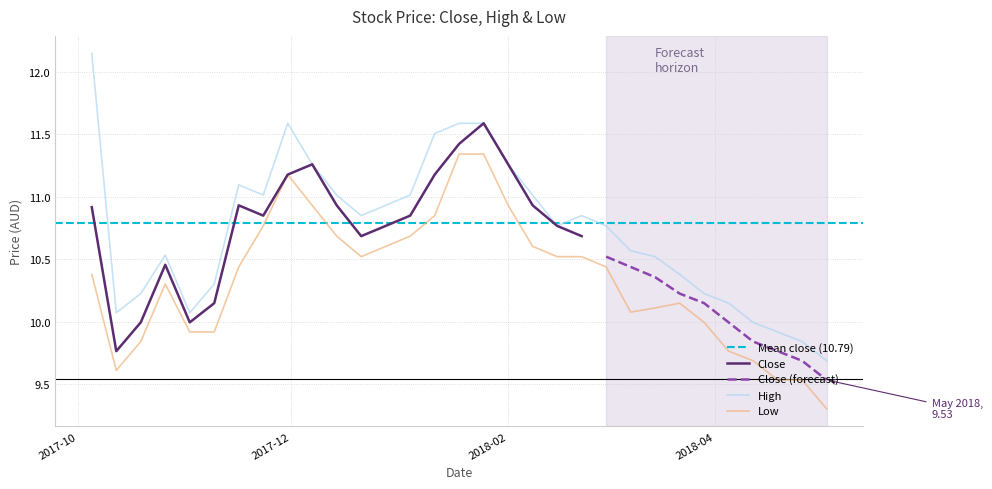

True or false: Low and High cross at least once.

False